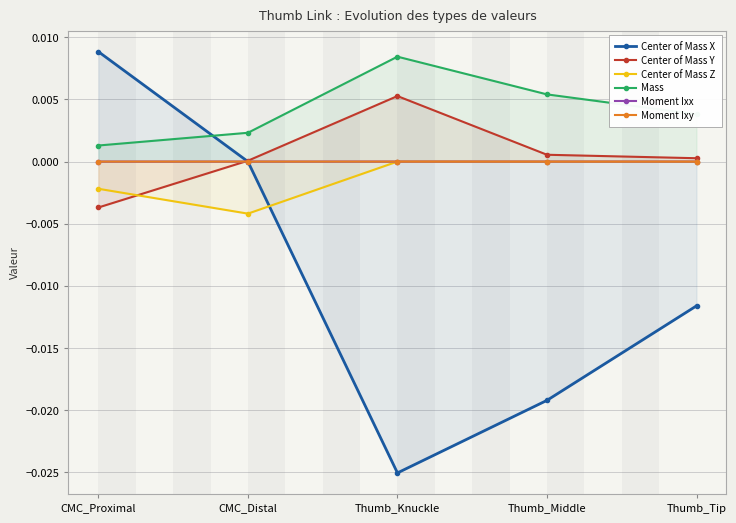

Which series has the widest spread of values?

Center of Mass X